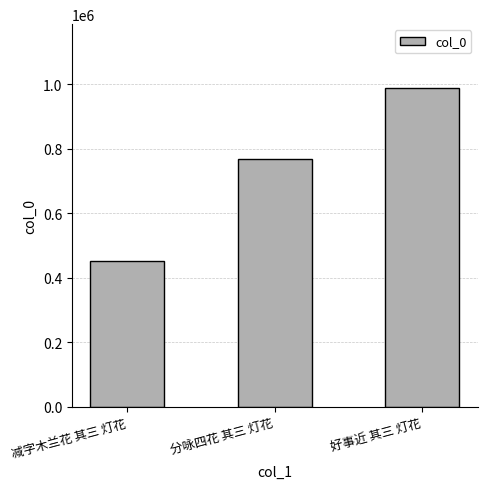

At which label is the value closest to 719328?

分咏四花 其三 灯花